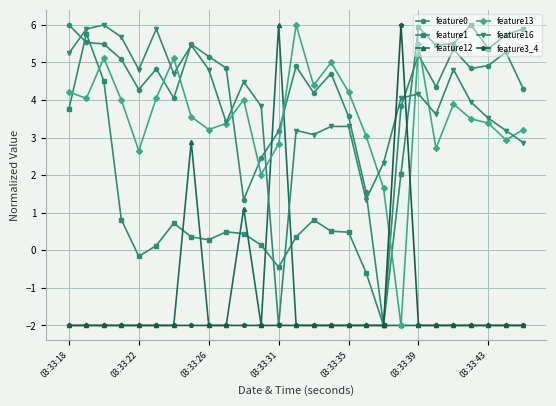

What is the value of the feature1 point at the 16th from the left?

0.5